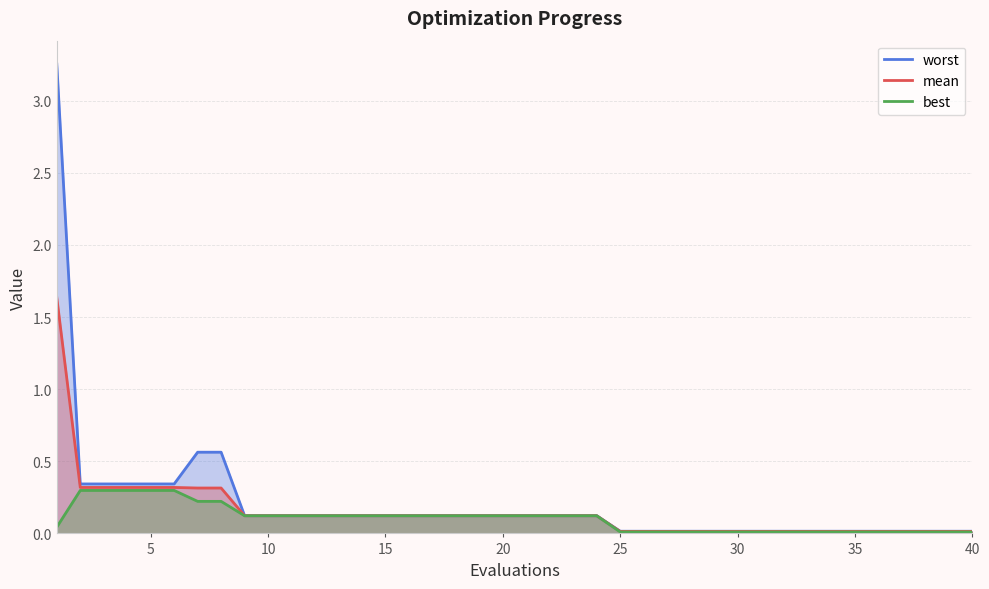

List the series in order of their peak value, lowest first.

best, mean, worst